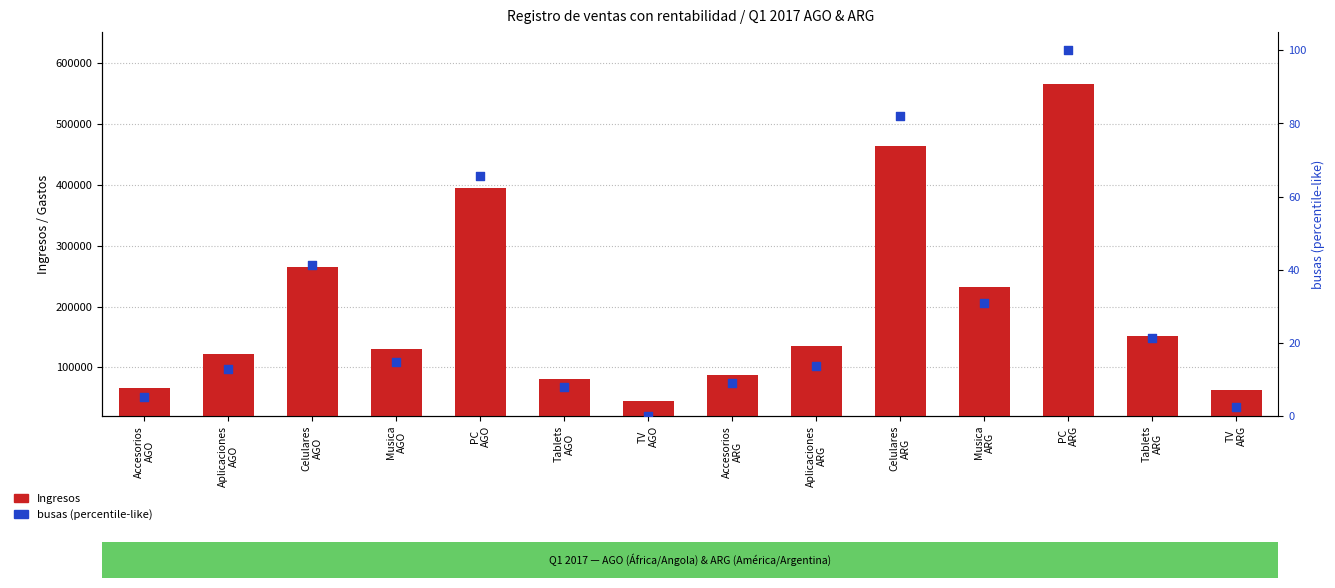

Which series reaches the minimum Y coordinate?

busas (norm %)